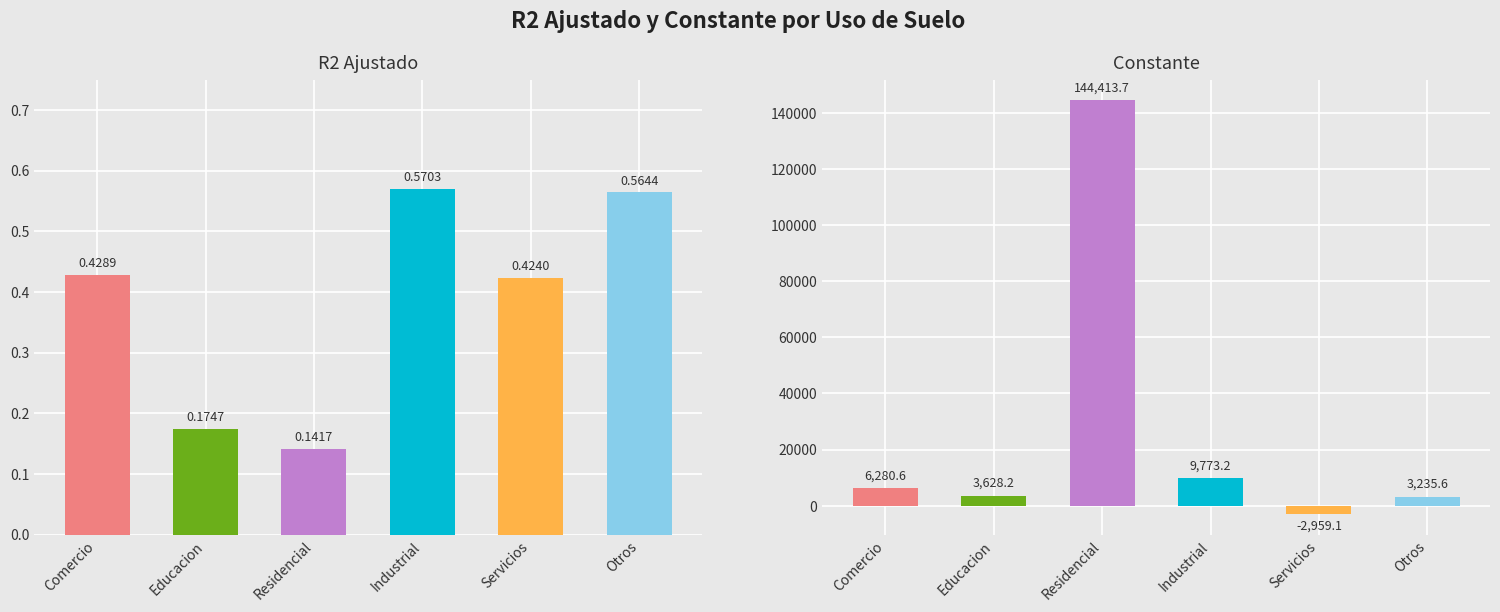

Where is R2 Ajustado nearest to the value 0?

Residencial